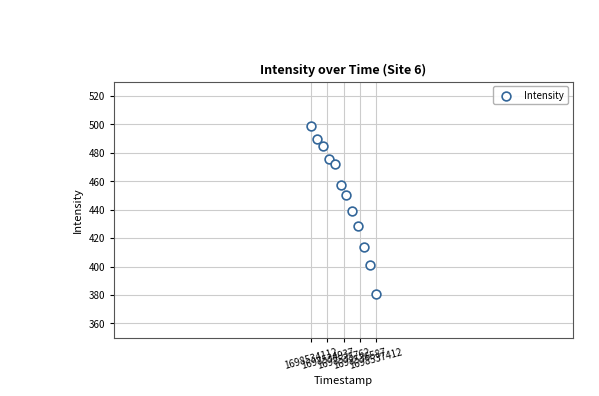

What is the range of X values (max minus min)?

3300.0